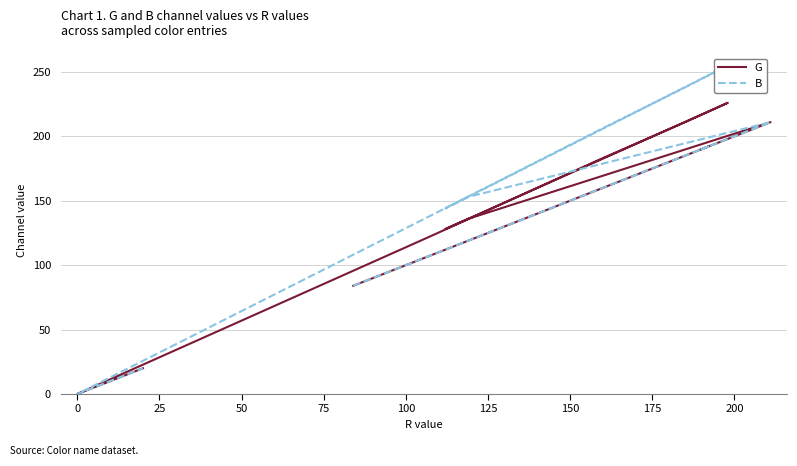

True or false: G has more than 2 interior local peaks.

True